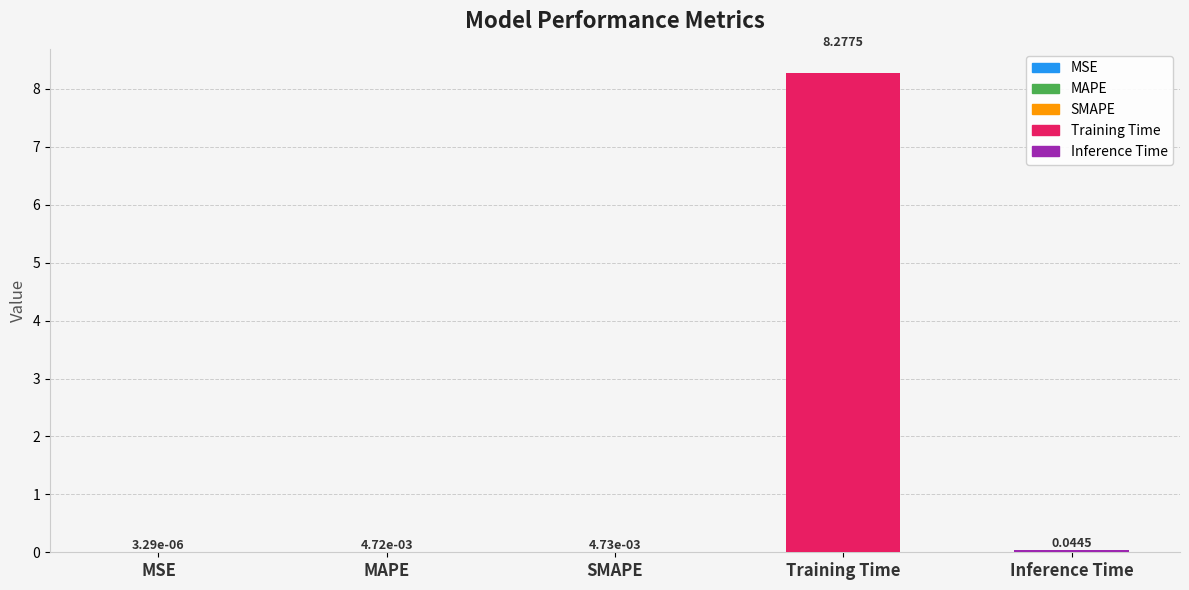

Rank the categories by value from highest to lowest.

Training Time, Inference Time, SMAPE, MAPE, MSE